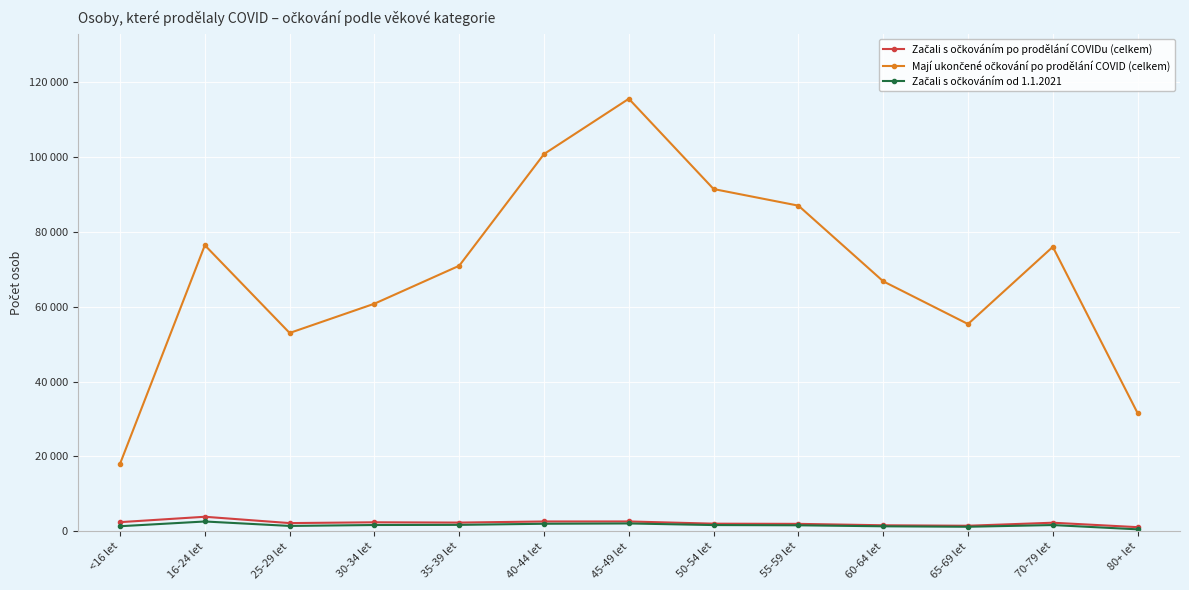

Which series has the widest spread of values?

Mají ukončené očkování po prodělání COVID (celkem)